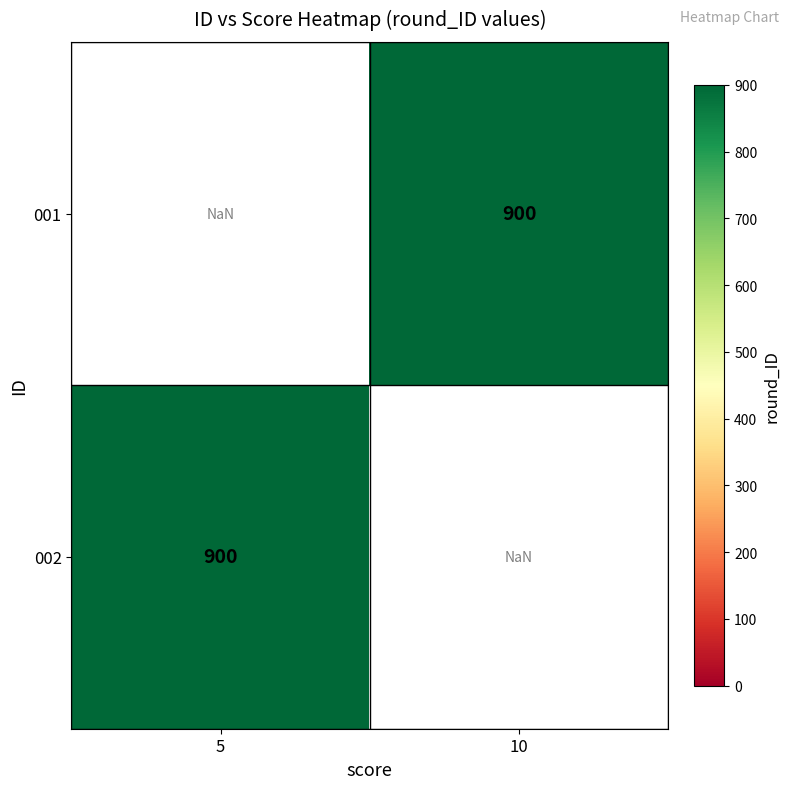

Is it true that 002 equals 437.4 at 5?

False